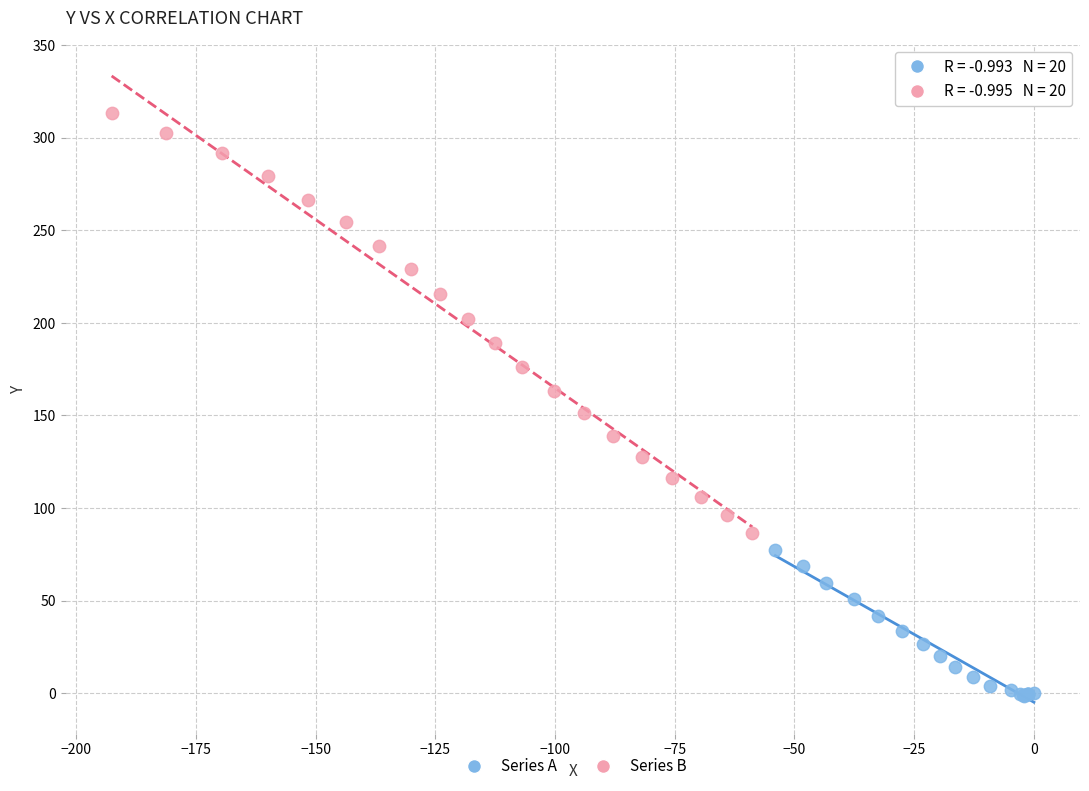

Which series has the widest spread of Y values?

Series B